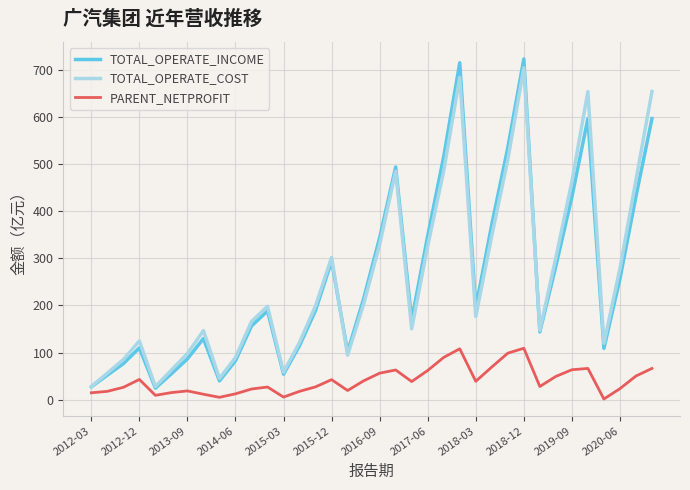

What is the maximum value shown in the chart?

723.8